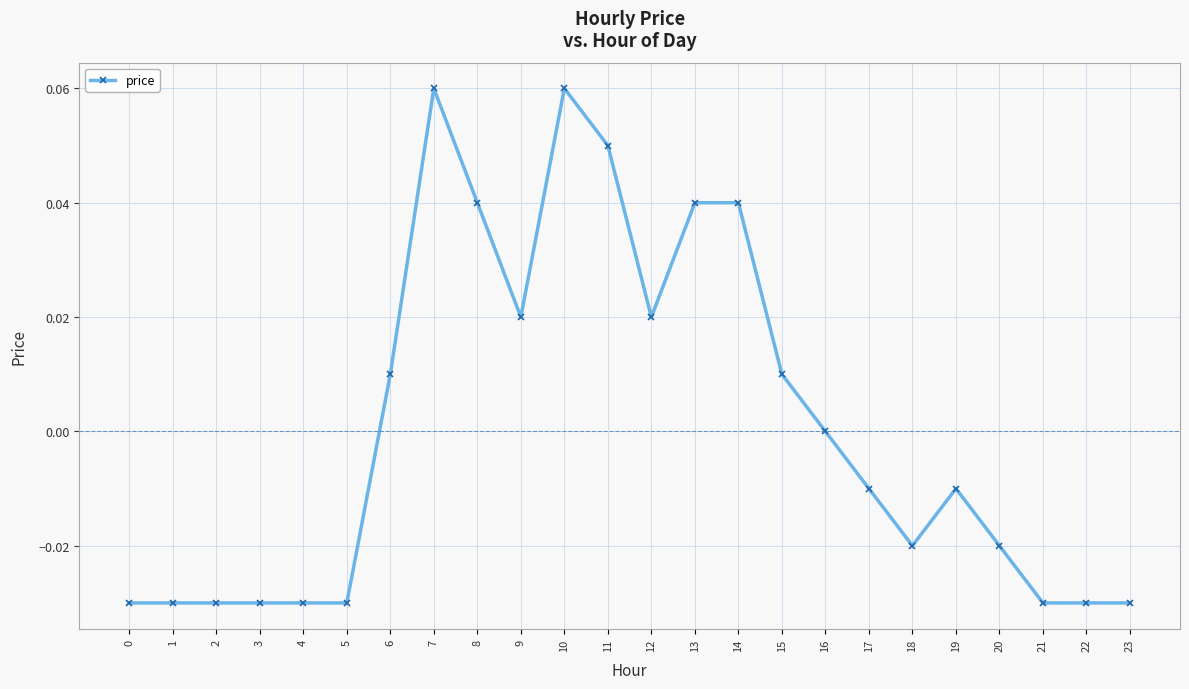

How many values are between 0 and 1?

11